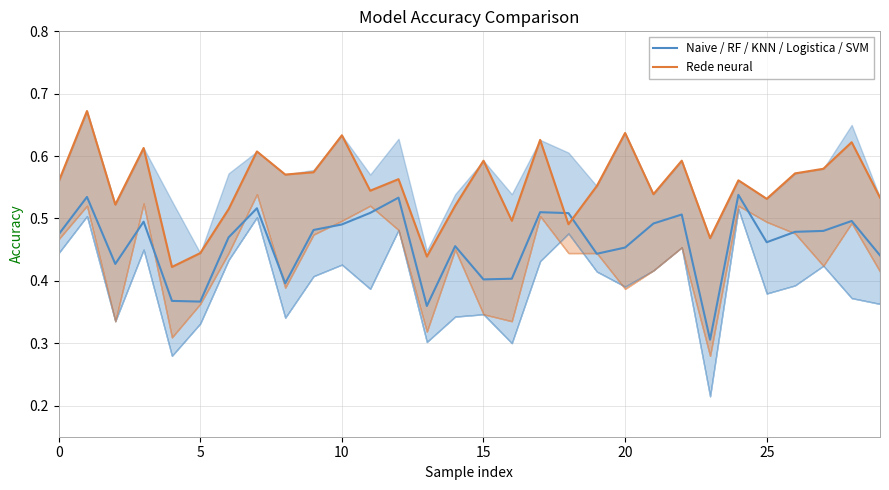

What is the lowest value of the Rede neural series?

0.4